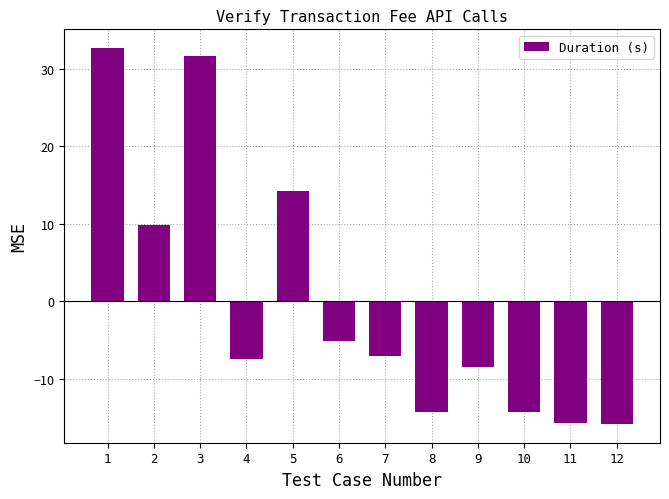

What is the change in value from 4 to 11?

-8.2